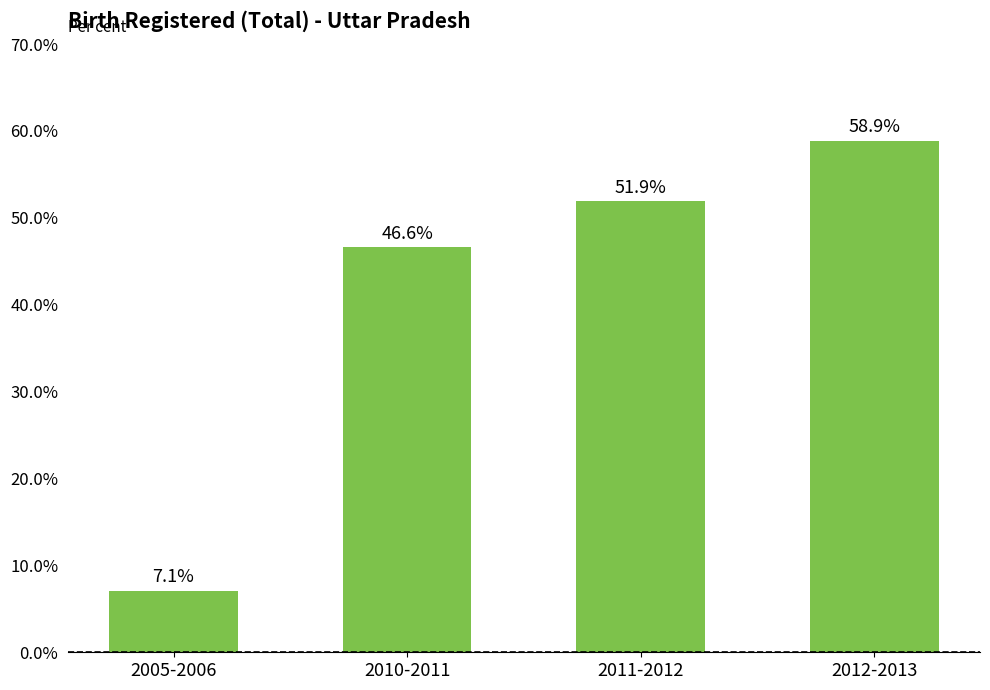

What is the label of the 2nd bar from the left?

2010-2011